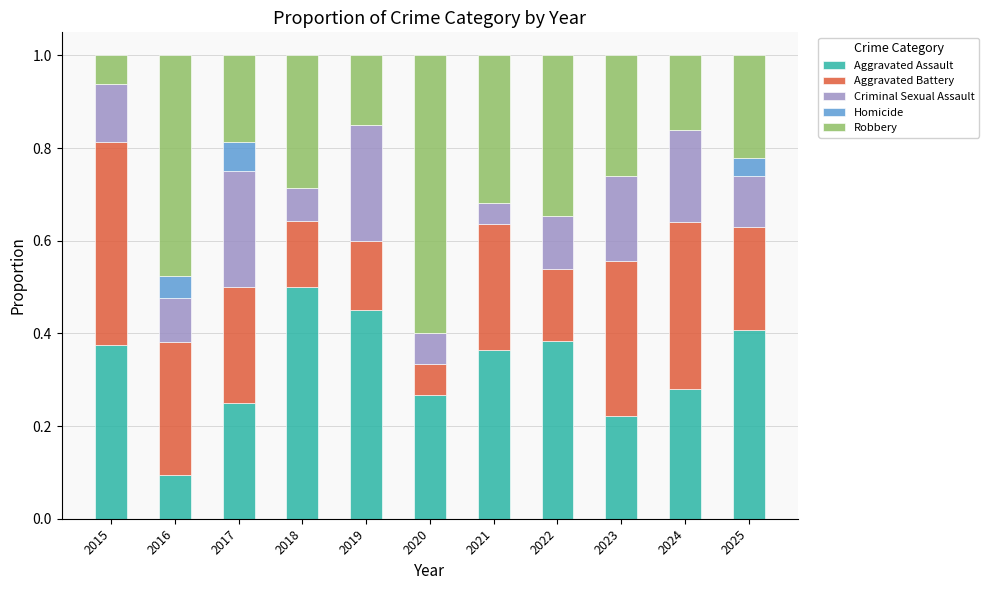

Which category has the highest value in the Aggravated Assault series?

2018